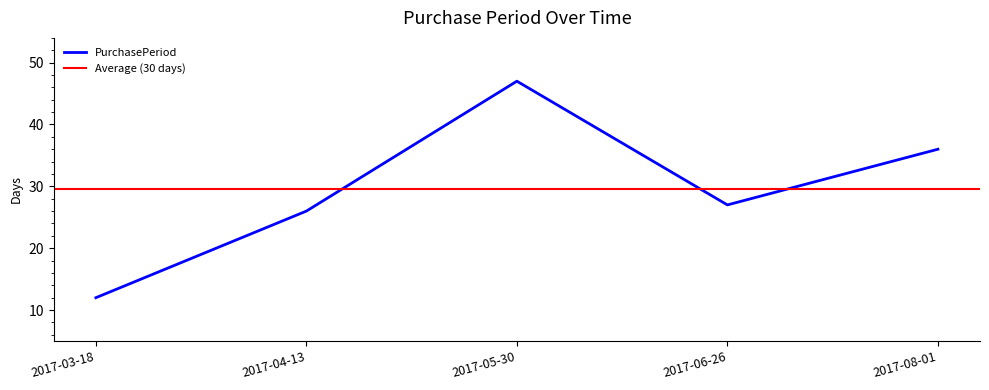

How many points are lower than both their immediate neighbors (excluding endpoints)?

1